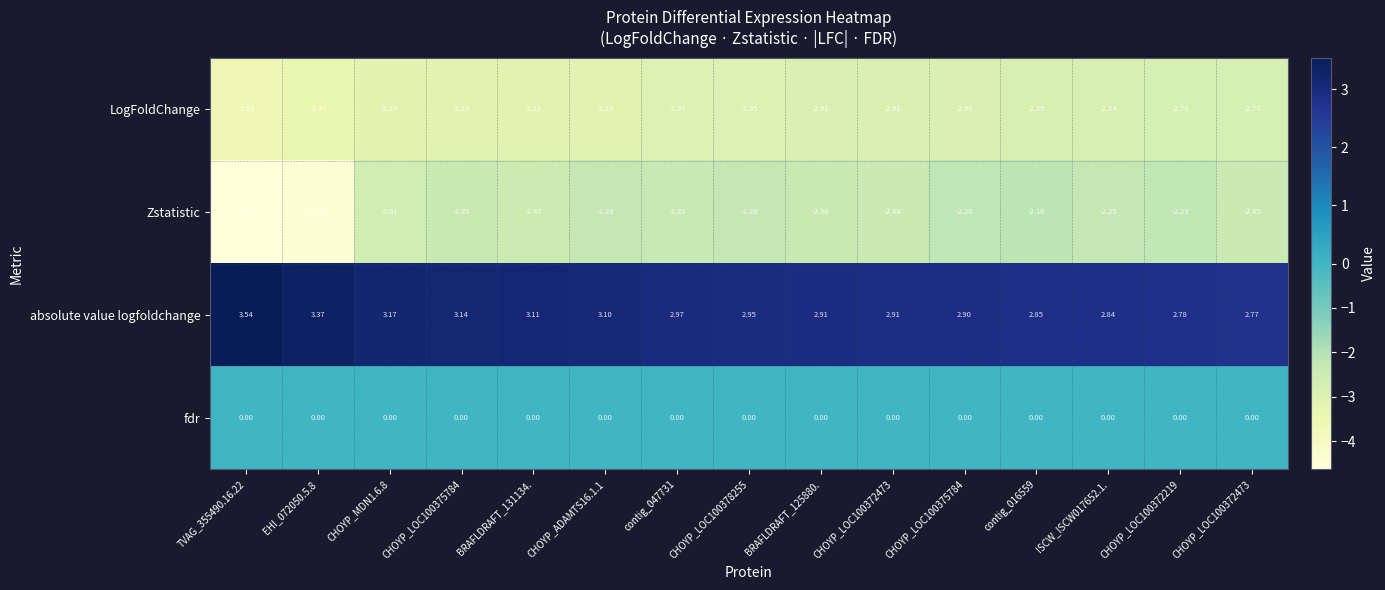

What is the difference between the highest and lowest values at TVAG_355490.16.22?

8.2